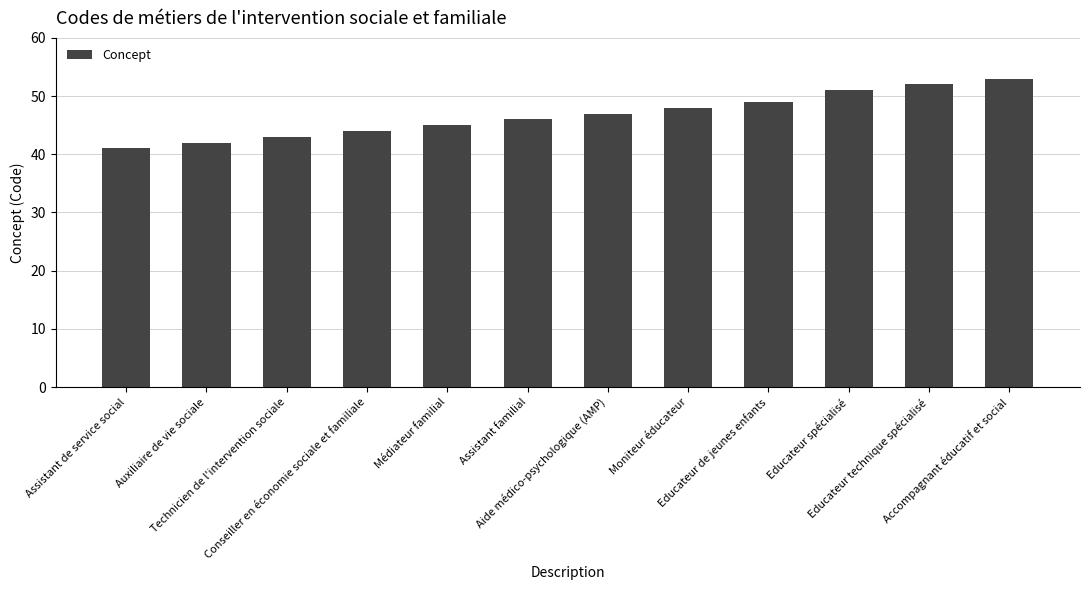

Reading left to right, transcribe all the data shown in this chart.

Assistant de service social=41	Auxiliaire de vie sociale=42	Technicien de l'intervention sociale=43	Conseiller en économie sociale et familiale=44	Médiateur familial=45	Assistant familial=46	Aide médico-psychologique (AMP)=47	Moniteur éducateur=48	Educateur de jeunes enfants=49	Educateur spécialisé=51	Educateur technique spécialisé=52	Accompagnant éducatif et social=53